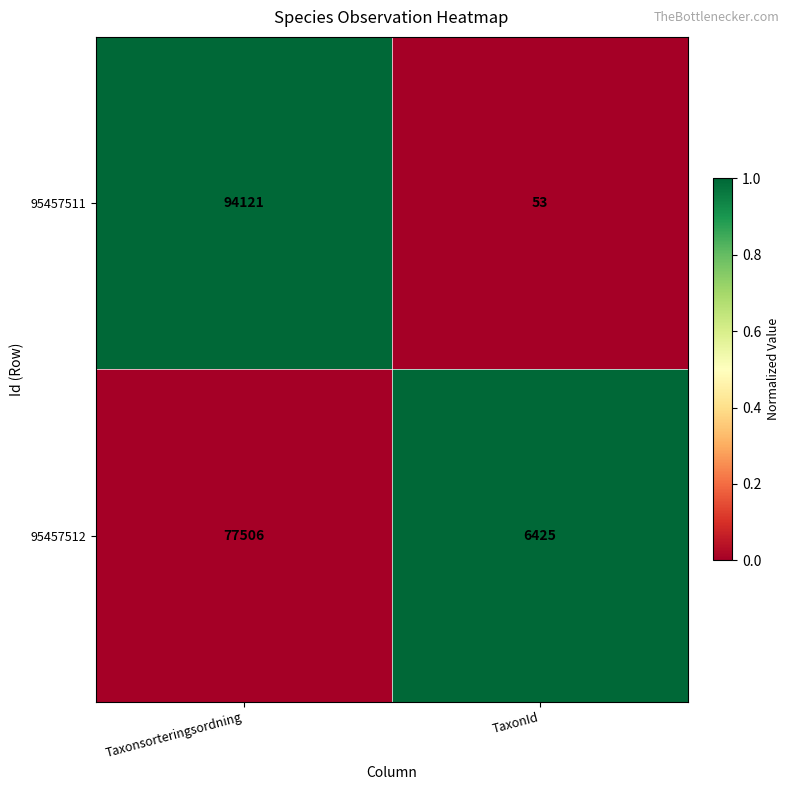

Count the number of categories in the chart.

2